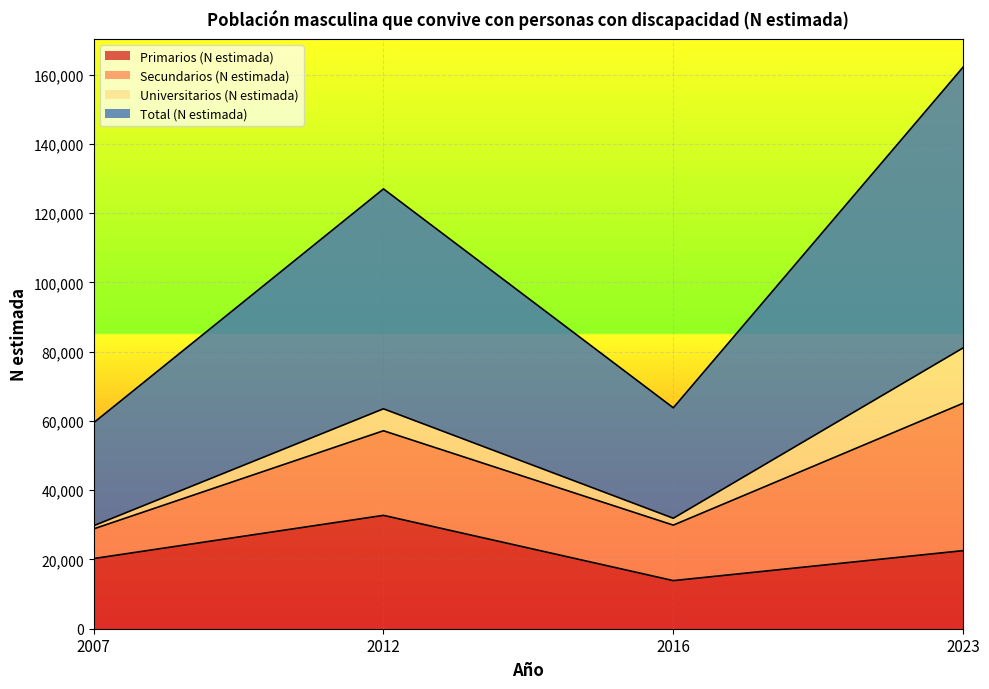

What is the highest value of the Primarios (N estimada) series?

32739